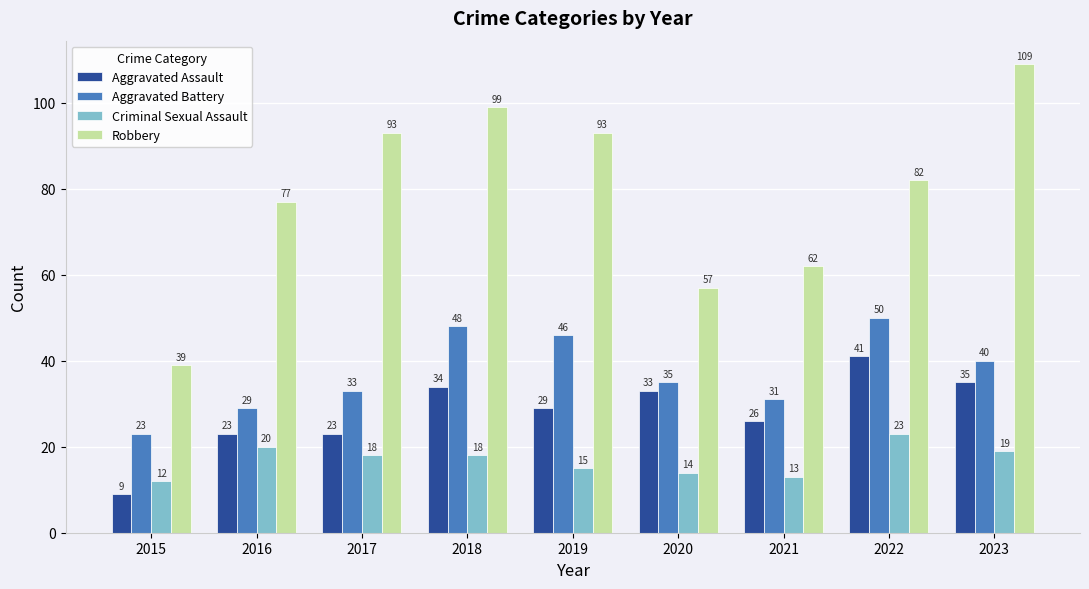

Is it true that Criminal Sexual Assault equals 9 at 2016?

False